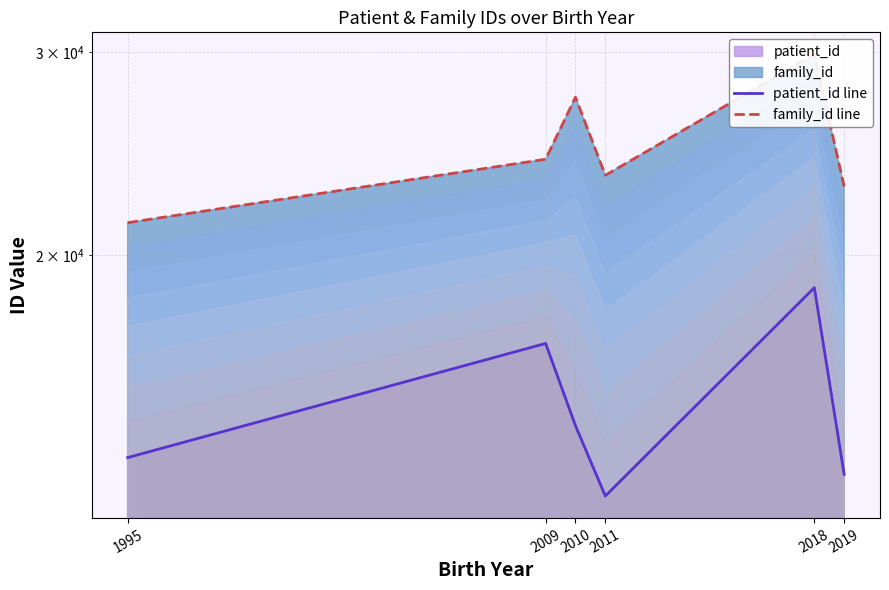

Which series has the widest spread of values?

family_id line